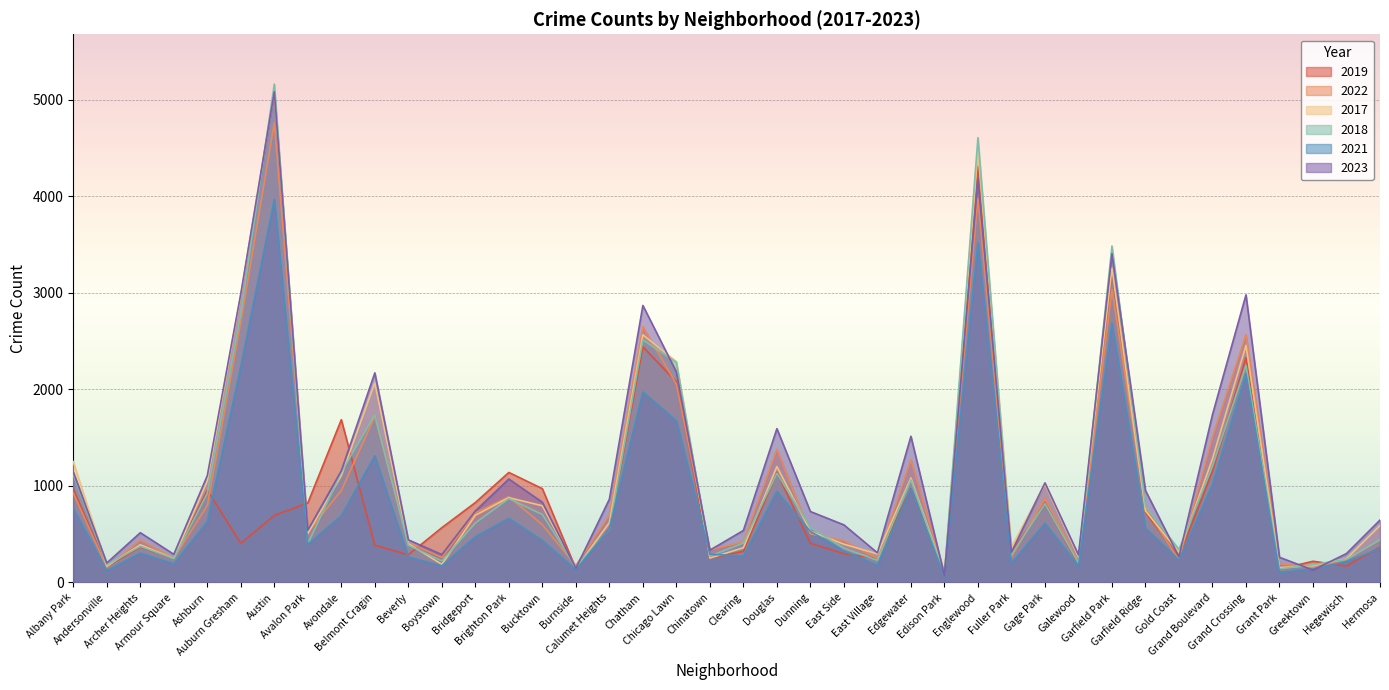

Rank the series at Chicago Lawn from highest to lowest value.

2017, 2018, 2023, 2019, 2022, 2021